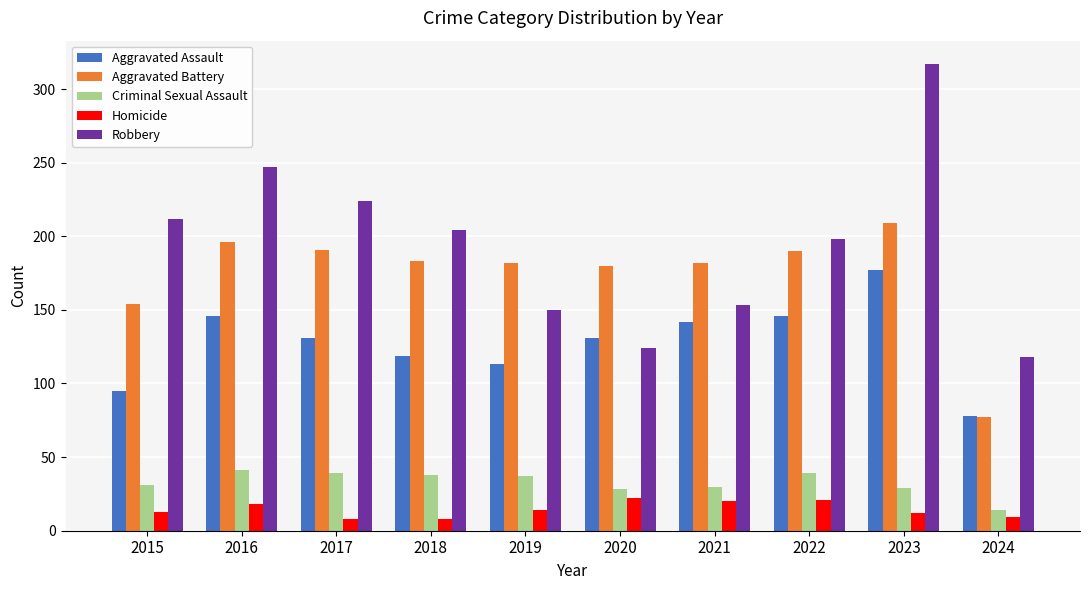

What is the total value across all series at 2019?

496